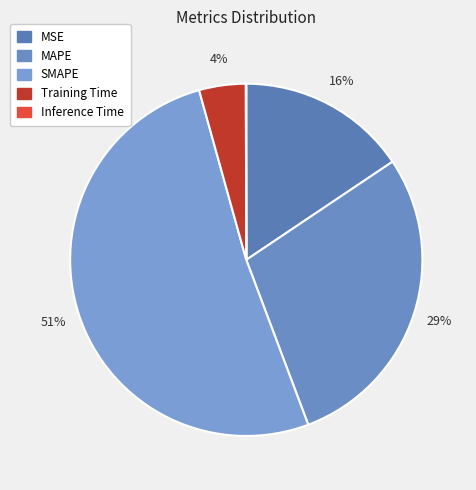

Is there any slice that represents more than half of the pie?

Yes